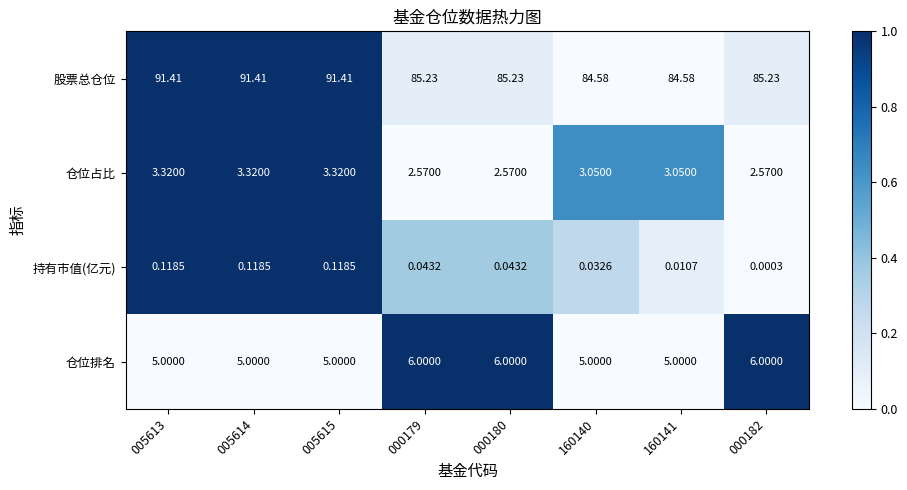

List the series in order of their peak value, lowest first.

持有市值(亿元), 仓位占比, 仓位排名, 股票总仓位